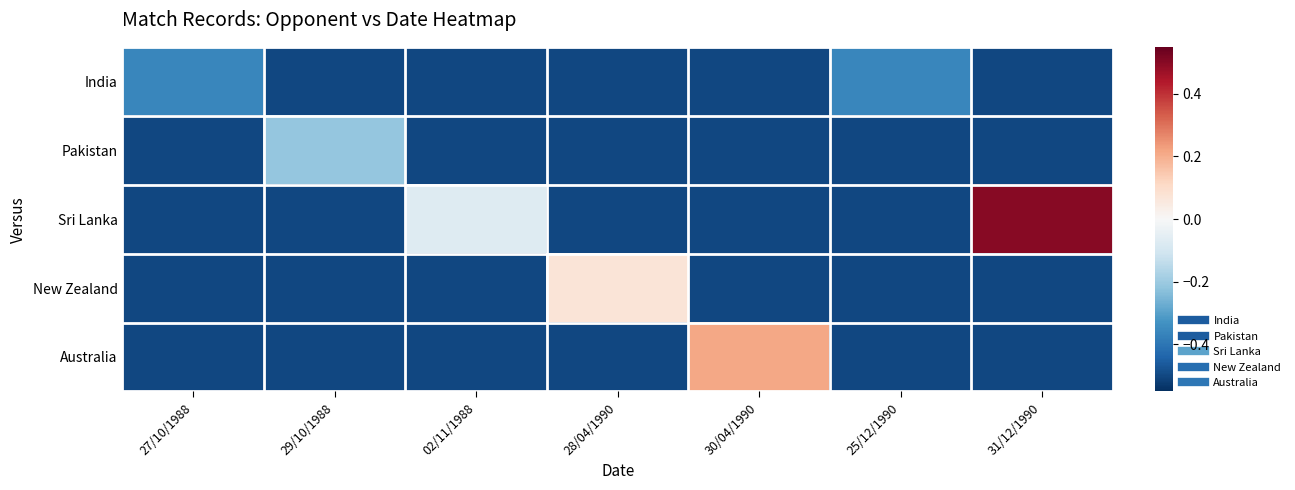

Which series has the largest total across all categories?

Sri Lanka